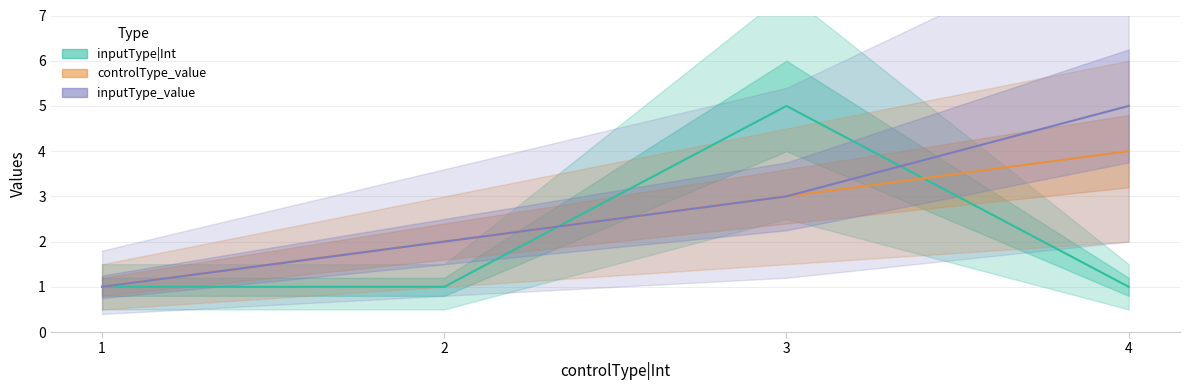

Which series has the widest spread of values?

inputType|Int